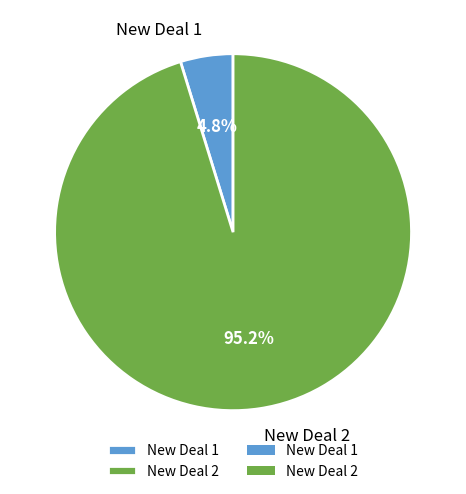

Which has a higher value, New Deal 1 or New Deal 2?

New Deal 2